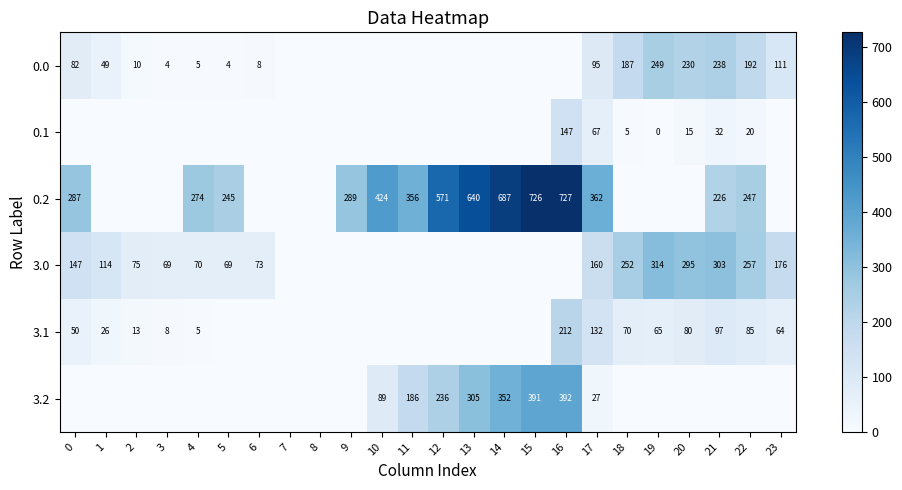

At which category is the sum across all series the highest?

16